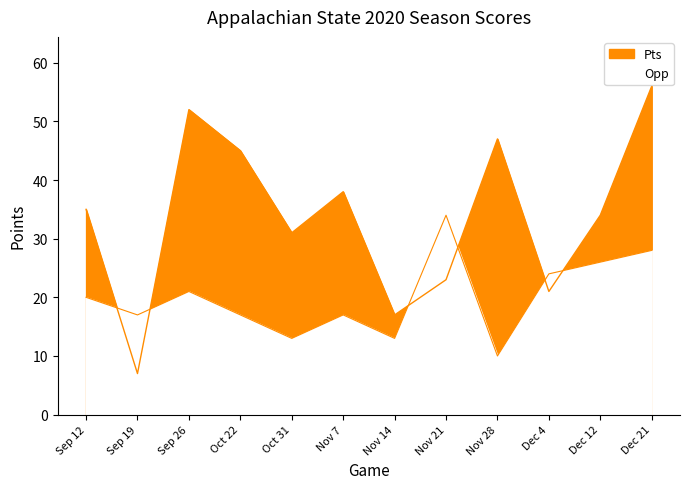

True or false: Pts and Opp cross at least once.

True